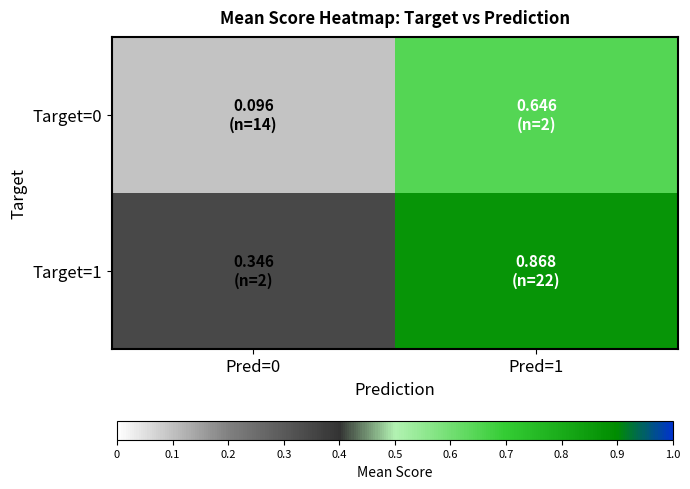

Between Pred=0 and Pred=1, which series saw the biggest shift?

Target=0